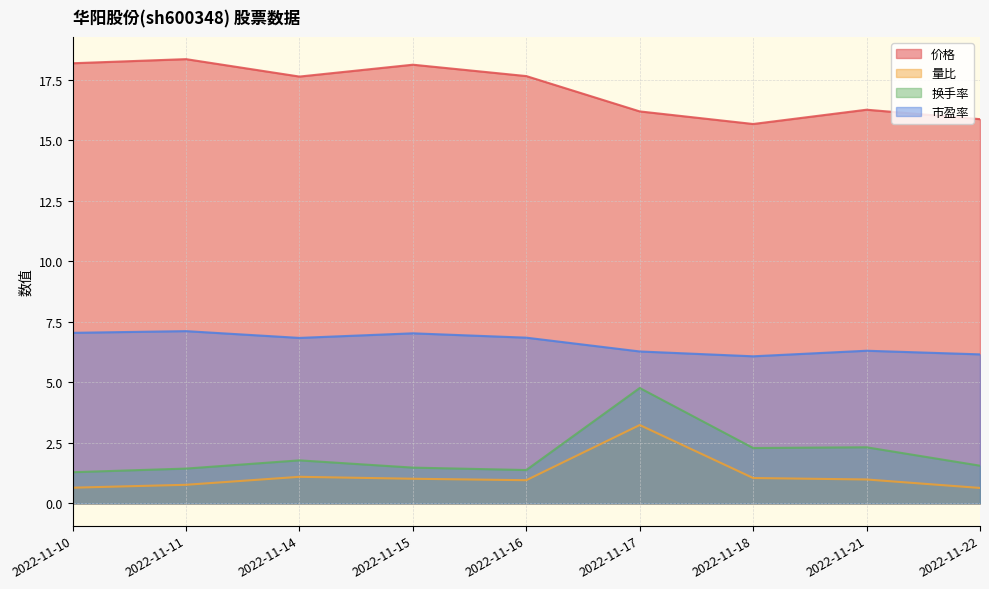

Which has a higher value, 2022-11-15 or 2022-11-22?

2022-11-15